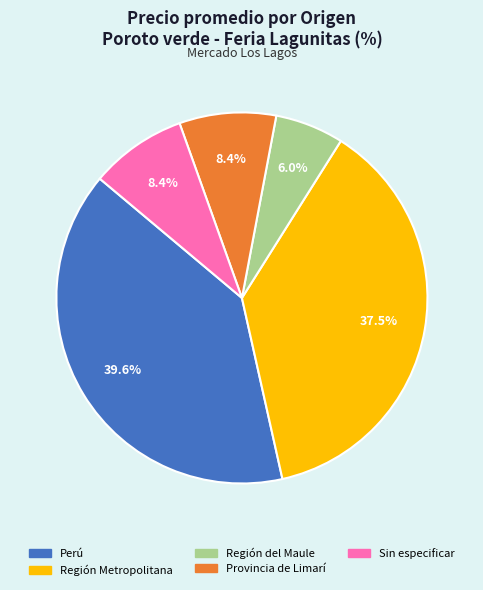

Does any single category account for the majority?

No